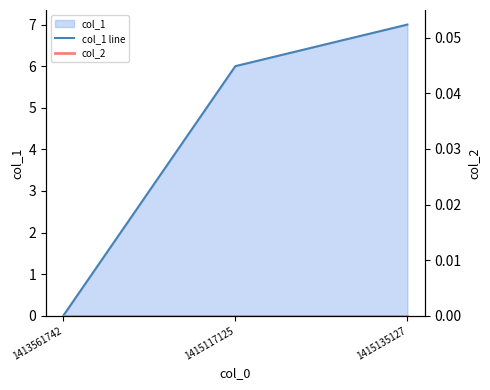

Count the number of categories in the chart.

3